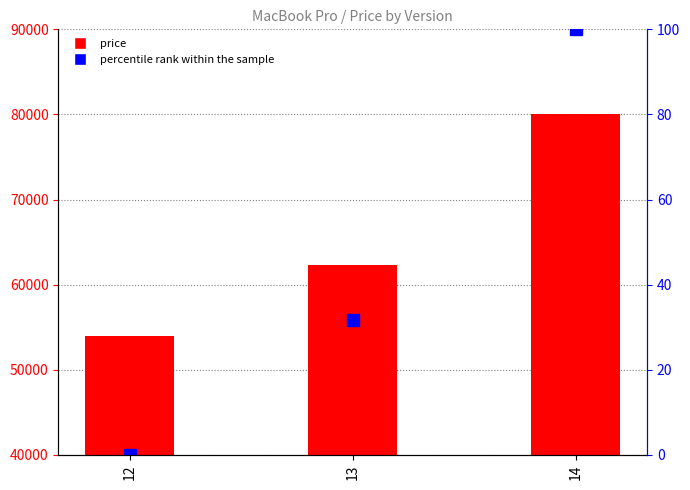

What is the highest value of the percentile rank within the sample series?

100.0